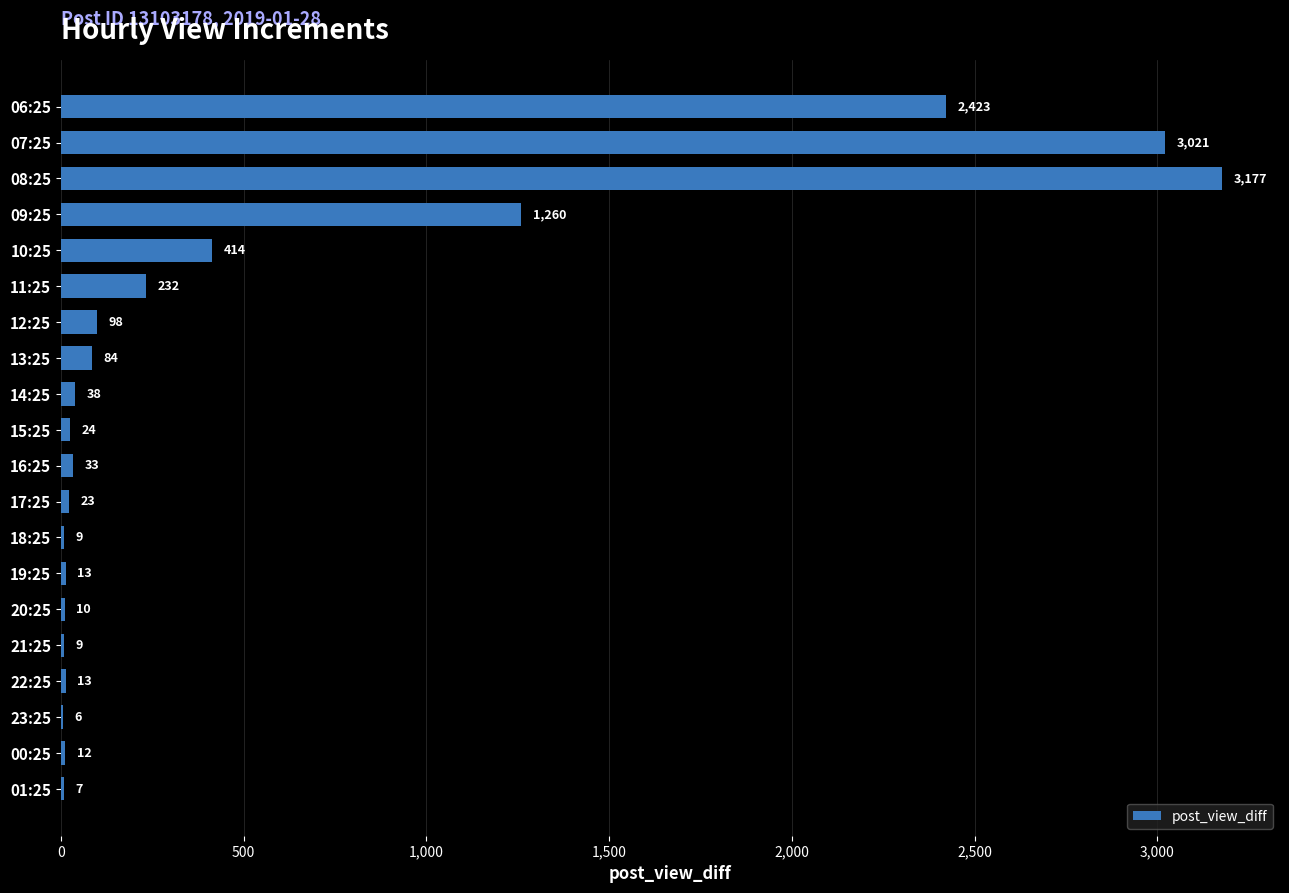

Where is the data nearest to the value 1591?

09:25